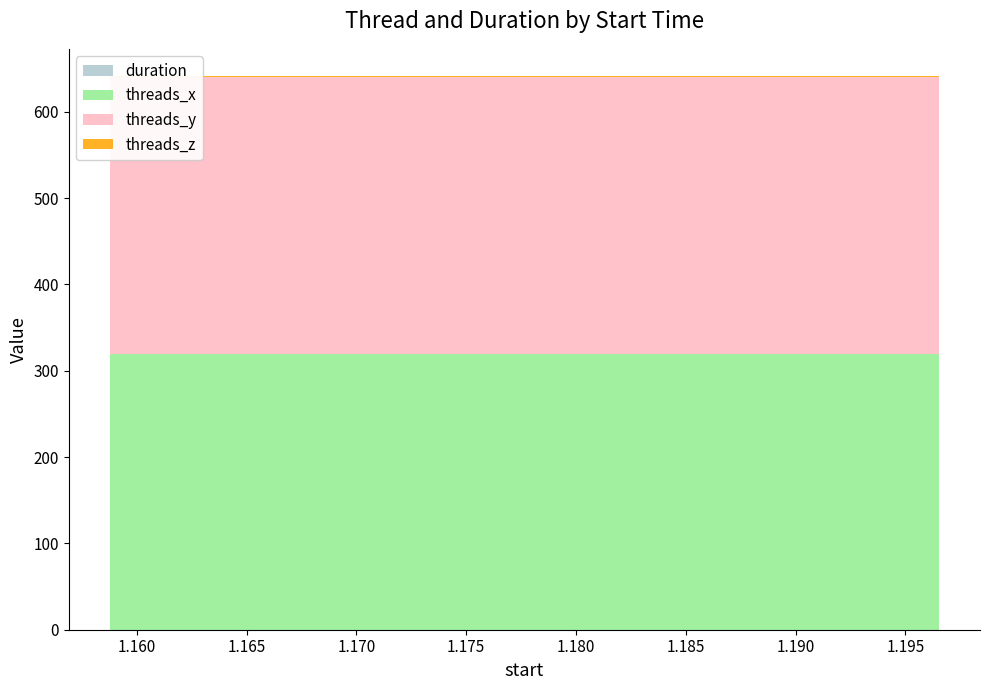

Reading left to right, transcribe all the data shown in this chart.

duration: 1.15879=0.0	1.168208=0.0	1.177632=0.0	1.187044=0.0	1.196511=0.0
threads_x: 1.15879=320.0	1.168208=320.0	1.177632=320.0	1.187044=320.0	1.196511=320.0
threads_y: 1.15879=320.0	1.168208=320.0	1.177632=320.0	1.187044=320.0	1.196511=320.0
threads_z: 1.15879=1.0	1.168208=1.0	1.177632=1.0	1.187044=1.0	1.196511=1.0